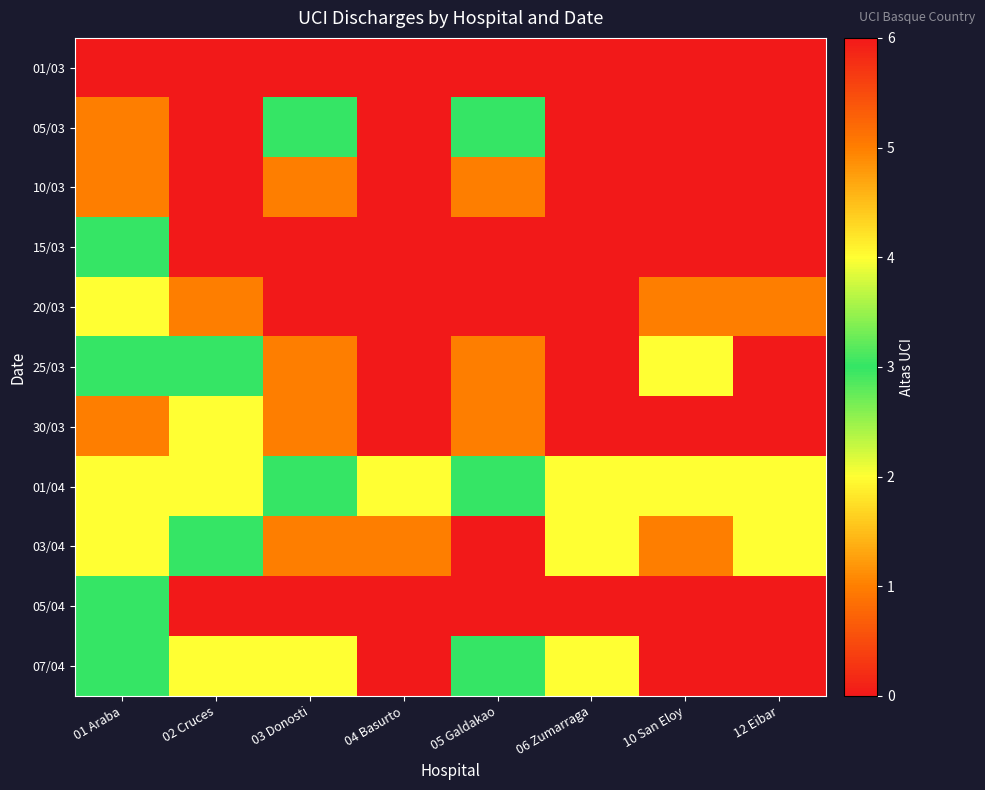

Between 10 San Eloy and 01 Araba, which is larger?

10 San Eloy